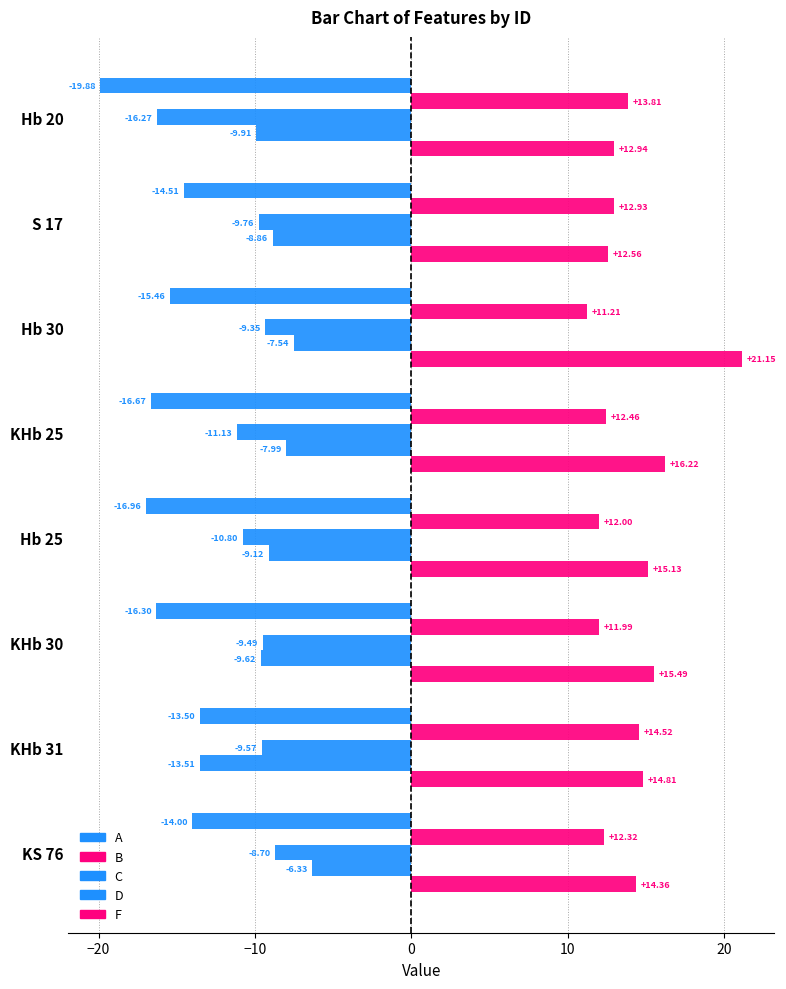

What is the value of the F bar at the 6th from the left?

15.5